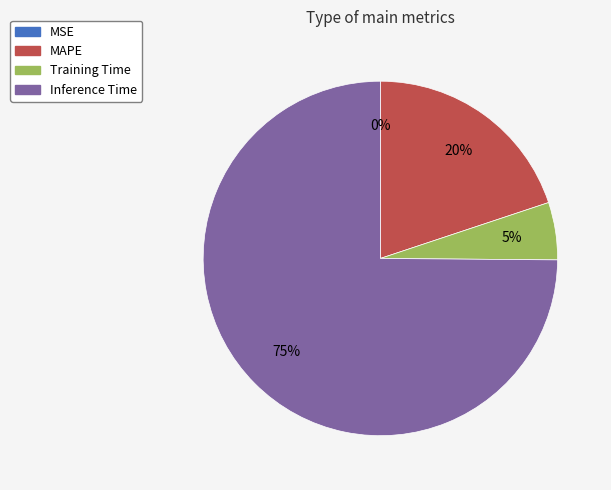

Approximately how many times larger is the value at Inference Time compared to MAPE?

3.8